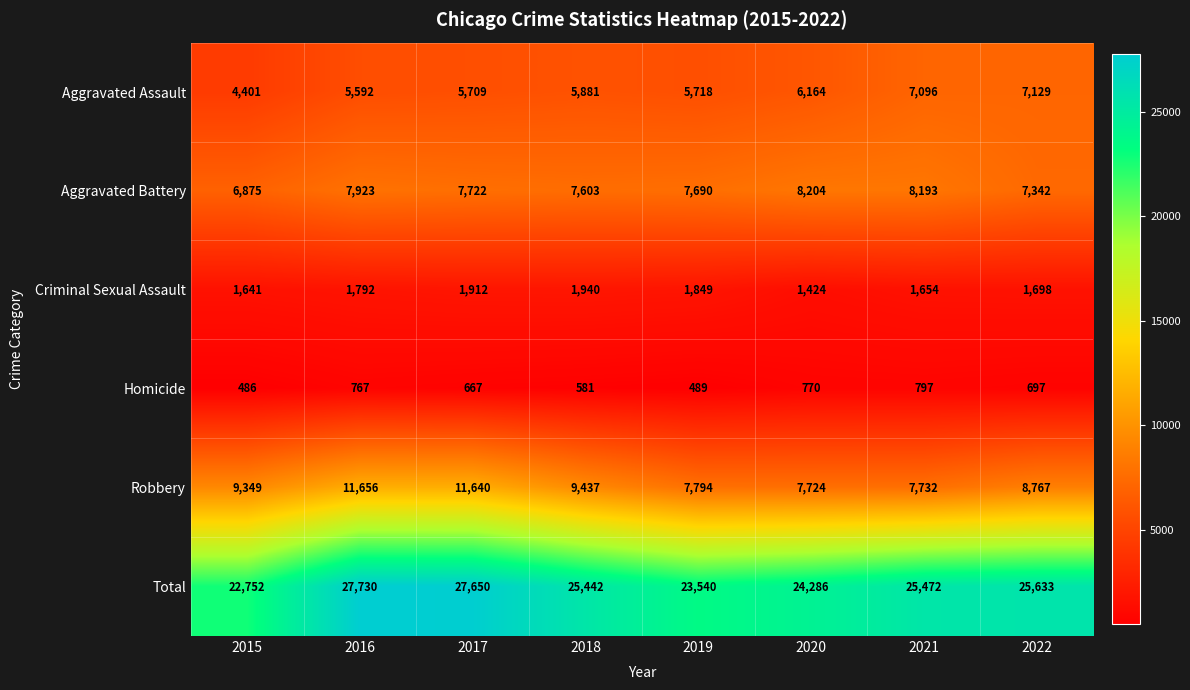

What is the difference between the second highest and minimum values in the Criminal Sexual Assault series?

488